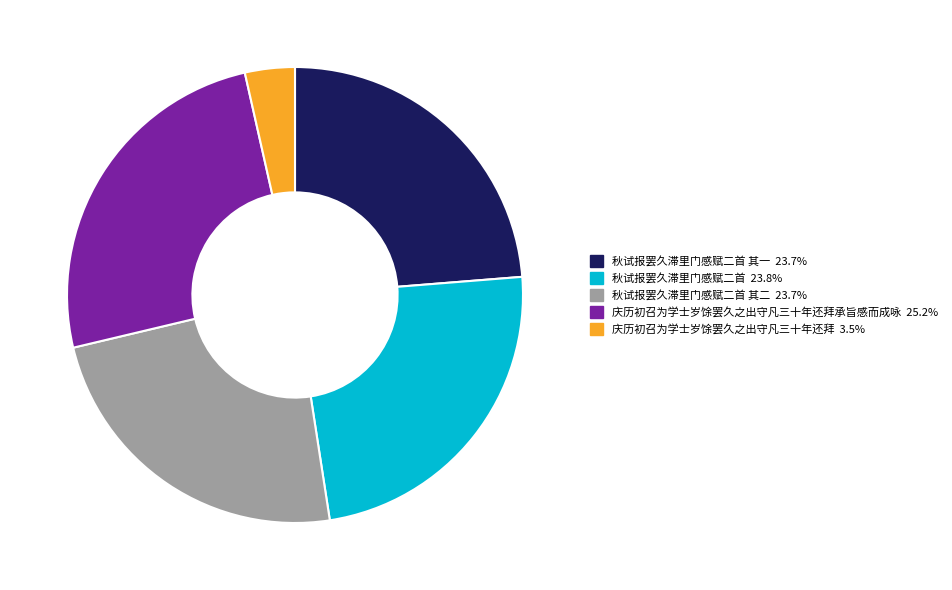

Is there any slice that represents more than half of the pie?

No